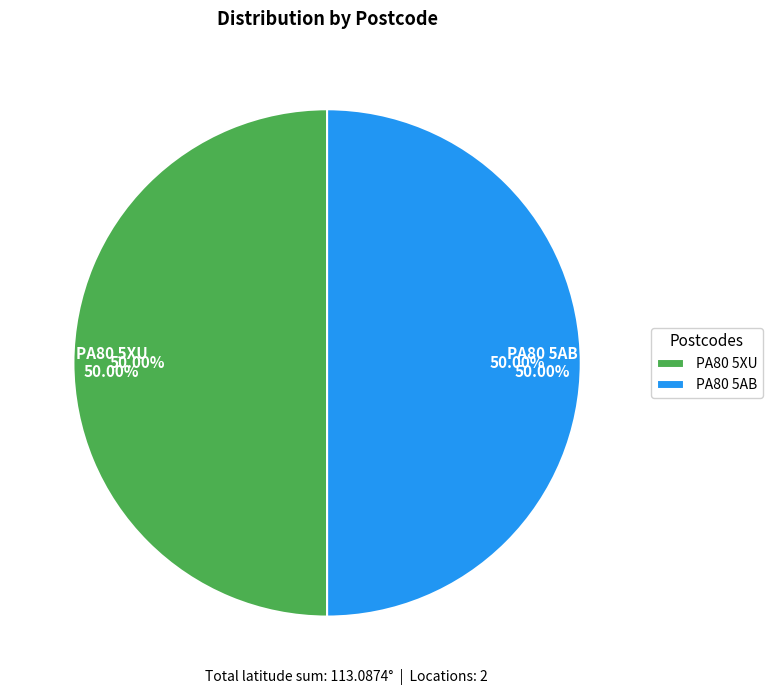

Rank the categories by value from lowest to highest.

PA80 5AB, PA80 5XU